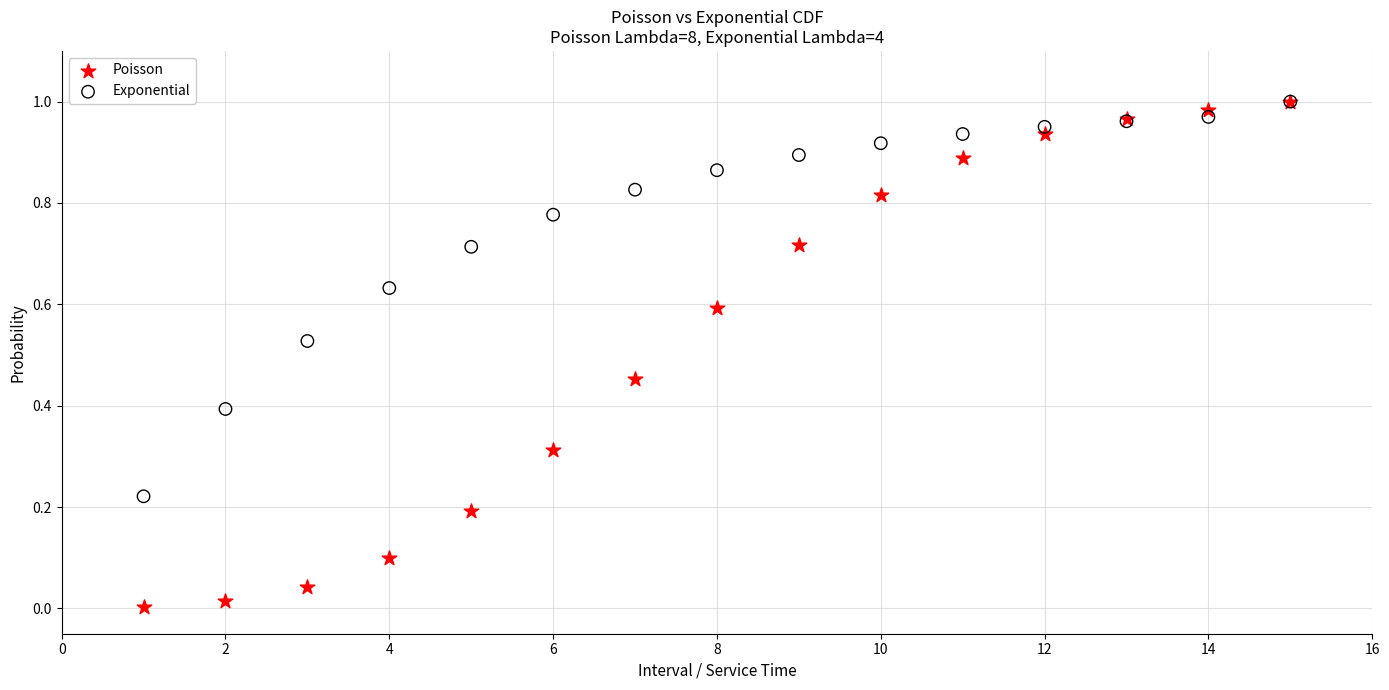

What are all the series names shown in the legend?

Poisson, Exponential